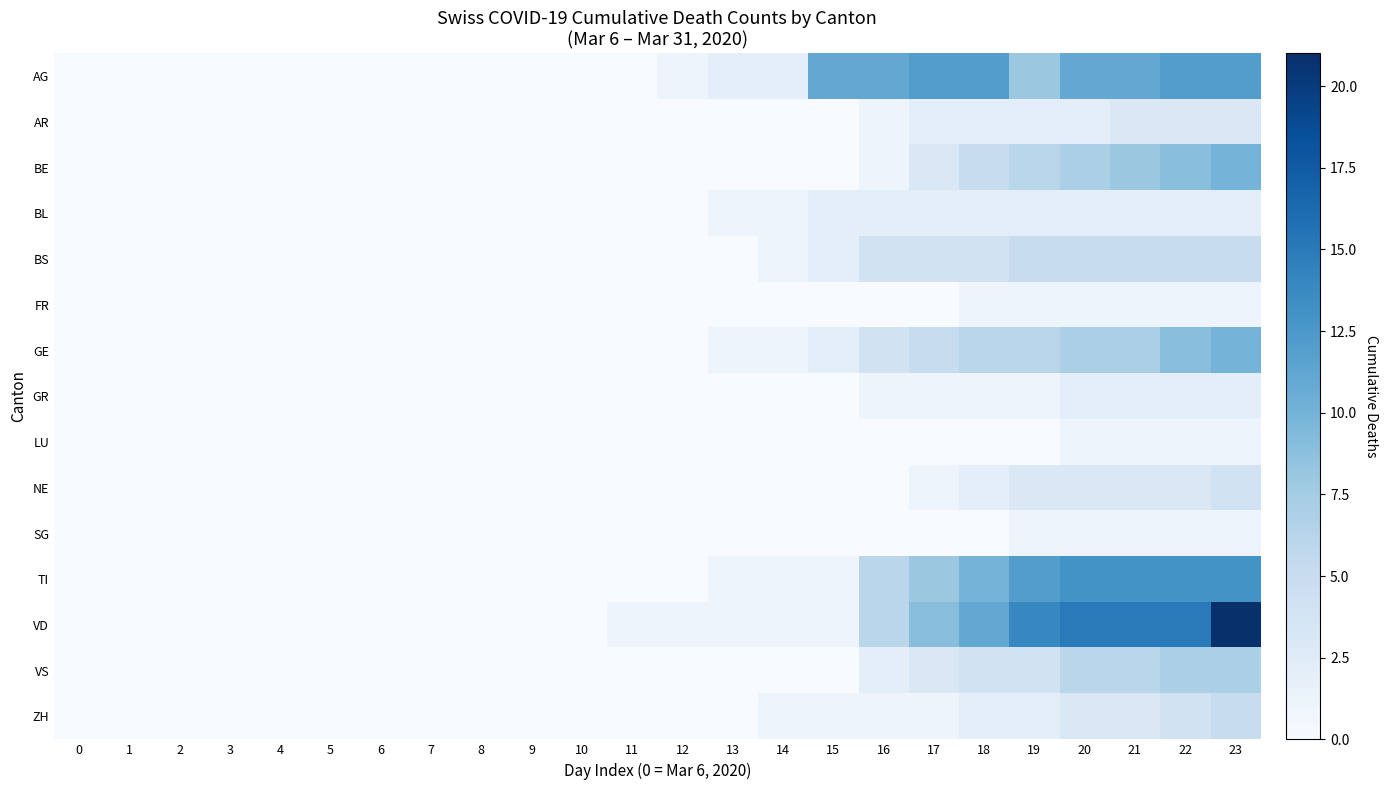

Which label corresponds to the largest value in the chart?

23